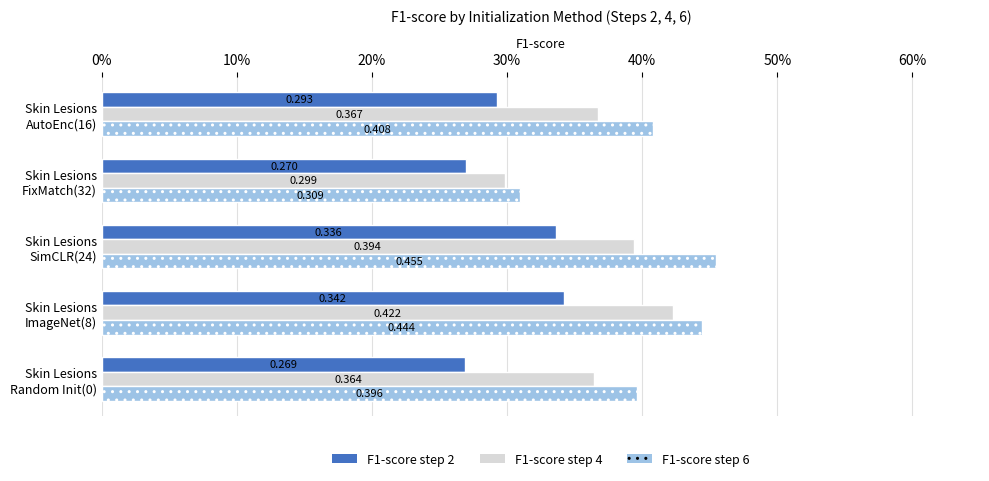

What is the value of the F1-score step 2 bar at the 5th from the left?

0.3